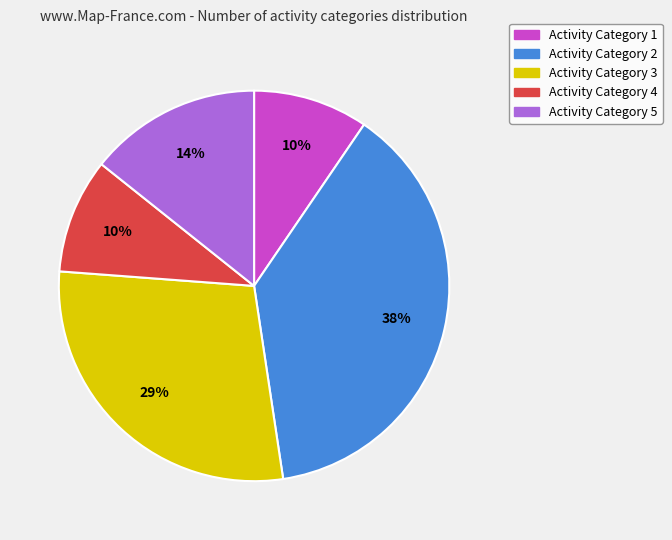

Which has a higher value, Activity Category 2 or Activity Category 1?

Activity Category 2